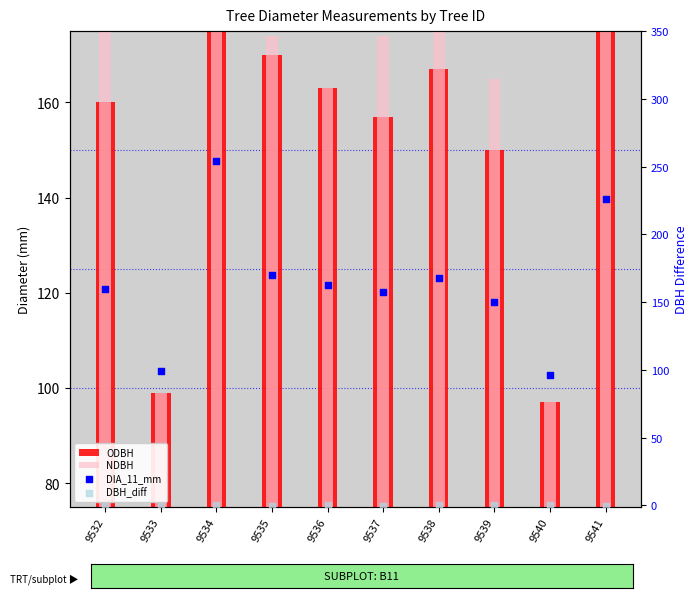

What are all the series names shown in the legend?

ODBH, NDBH, DIA_11_mm, DBH_diff